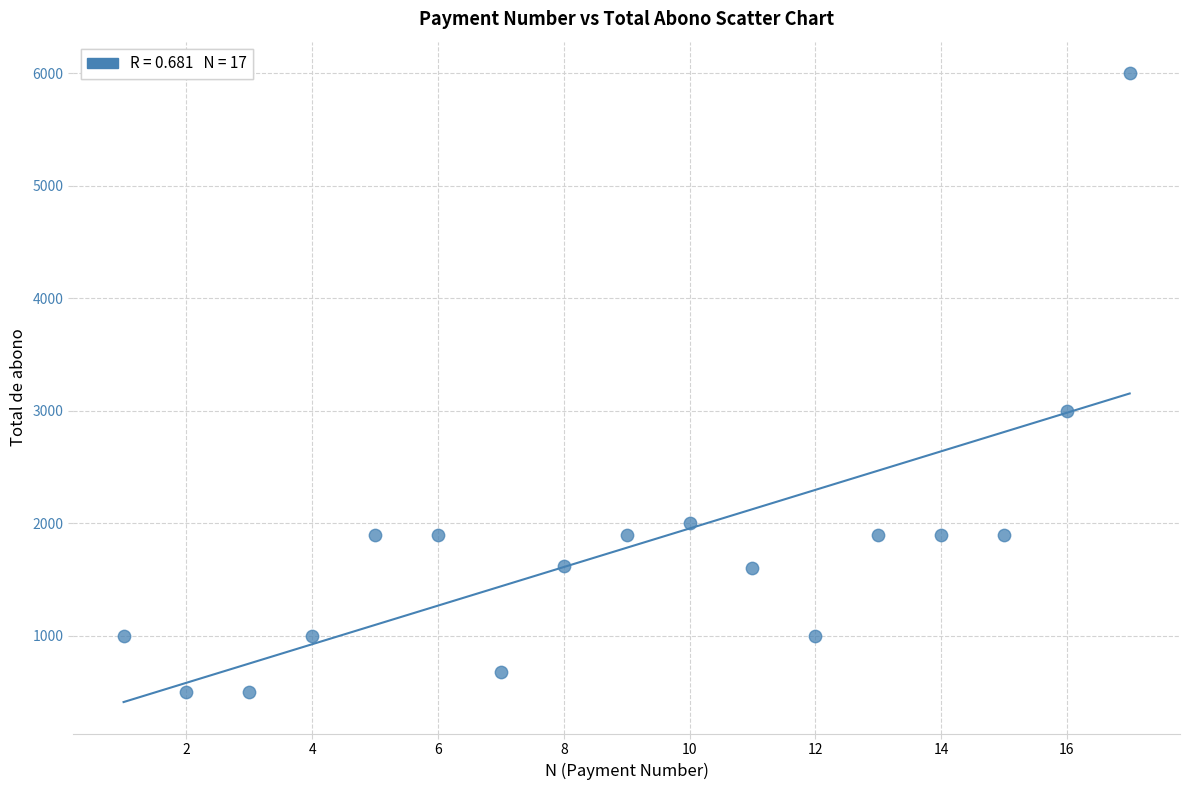

What is the range of X values (max minus min)?

16